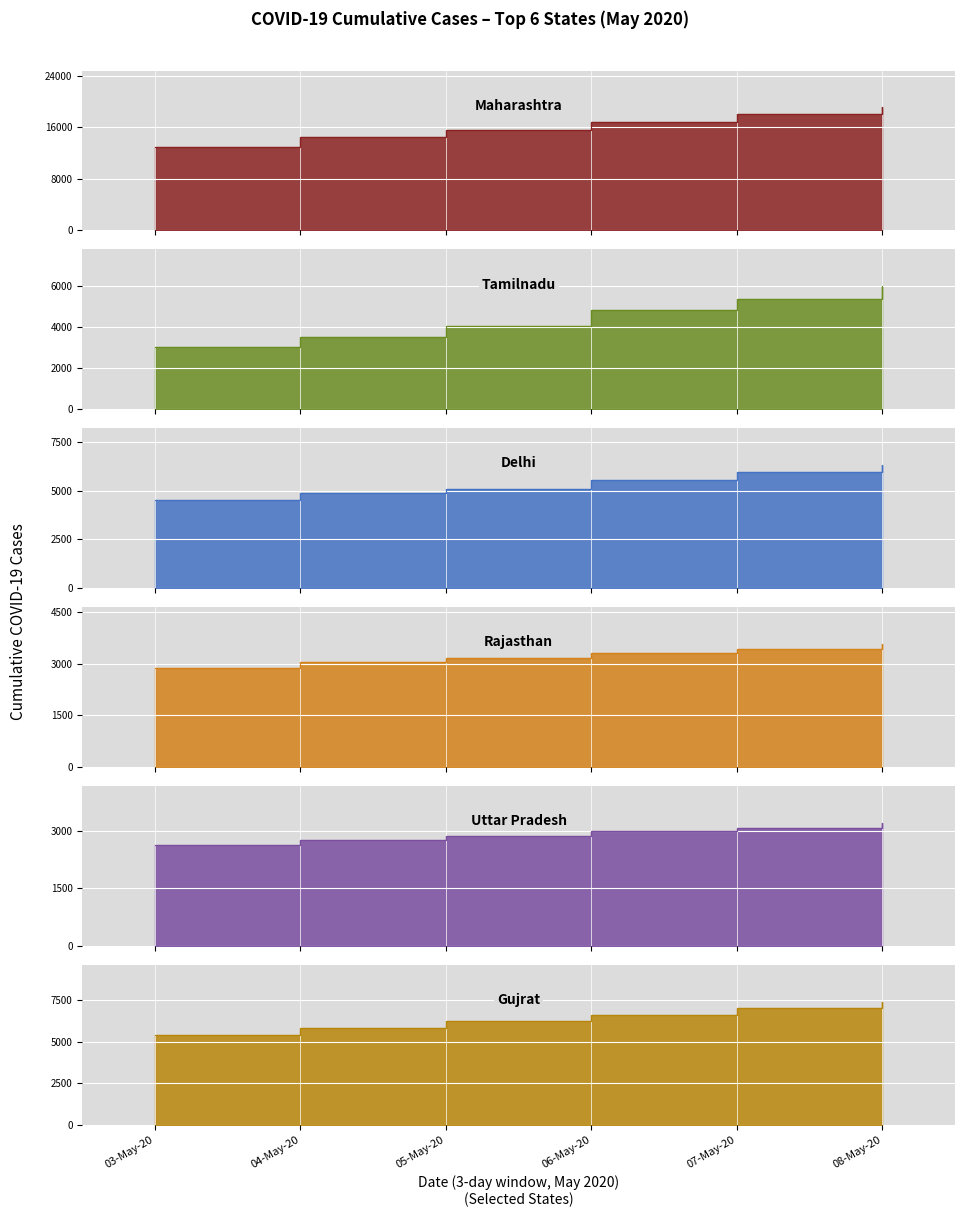

True or false: Rajasthan and Delhi cross at least once.

False